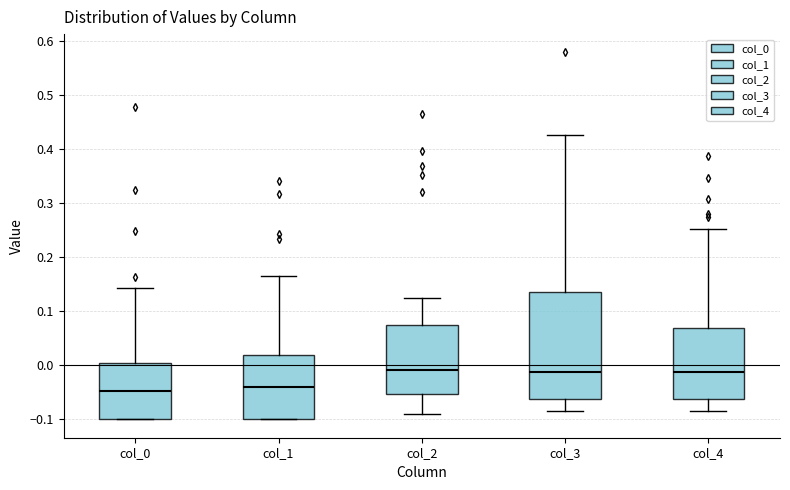

Reading left to right, transcribe this box plot: for each box, give where its median line is, the range the box spans, and where its two whiskers end, as read against the y-axis. The values are not printed on the chart, so give them approximately, as read against the axis.

col_0: median -0.05, box -0.10 to 0.00, whiskers -0.10 to 0.14
col_1: median -0.04, box -0.10 to 0.02, whiskers -0.10 to 0.17
col_2: median -0.01, box -0.05 to 0.07, whiskers -0.09 to 0.12
col_3: median -0.01, box -0.06 to 0.14, whiskers -0.08 to 0.43
col_4: median -0.01, box -0.06 to 0.07, whiskers -0.08 to 0.25